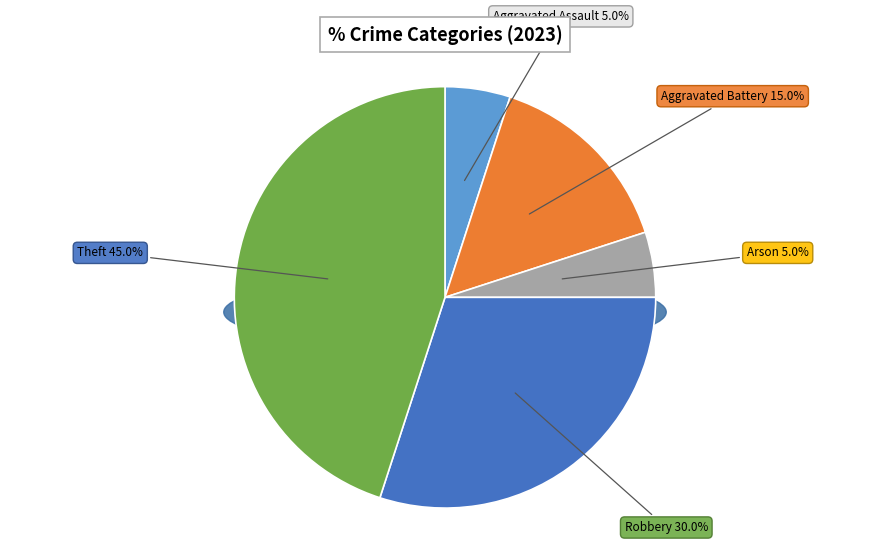

Count the number of slices in the pie.

6